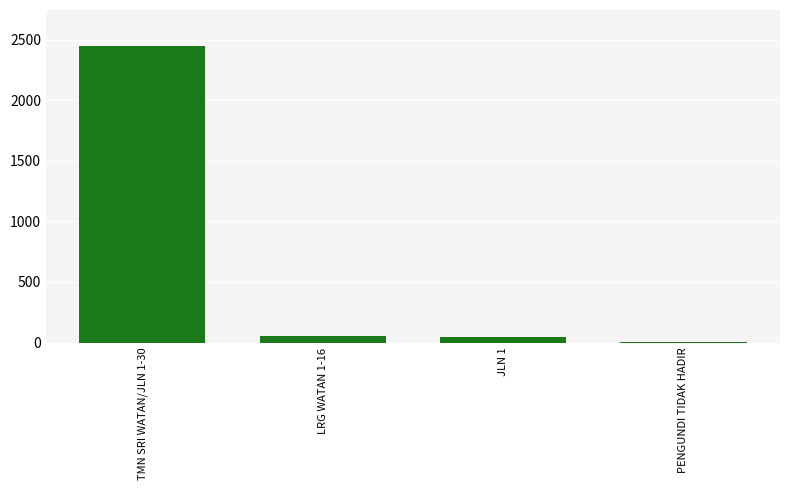

The value at TMN SRI WATAN/JLN 1-30 is 3324. True or false?

False